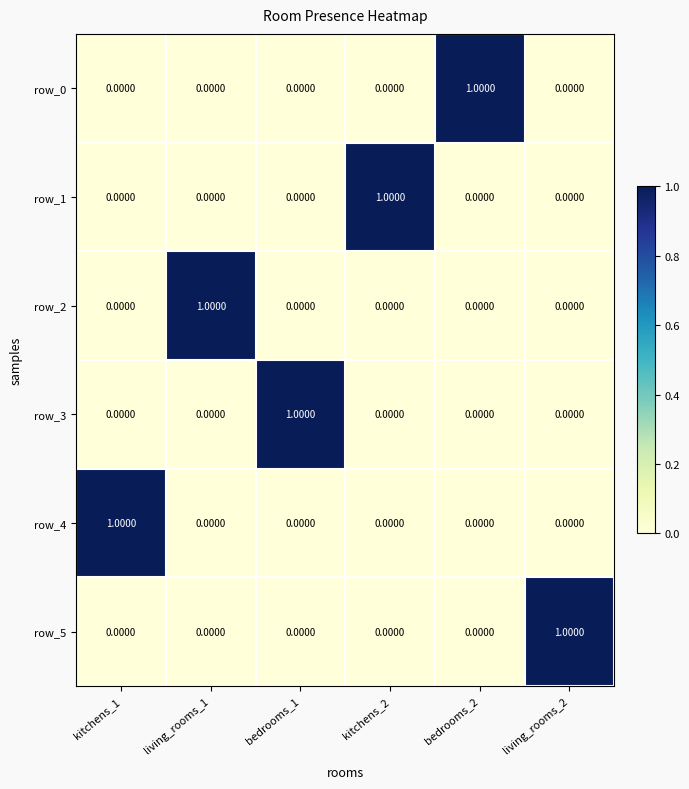

What is the difference between the maximum and minimum values in the row_2 series?

1